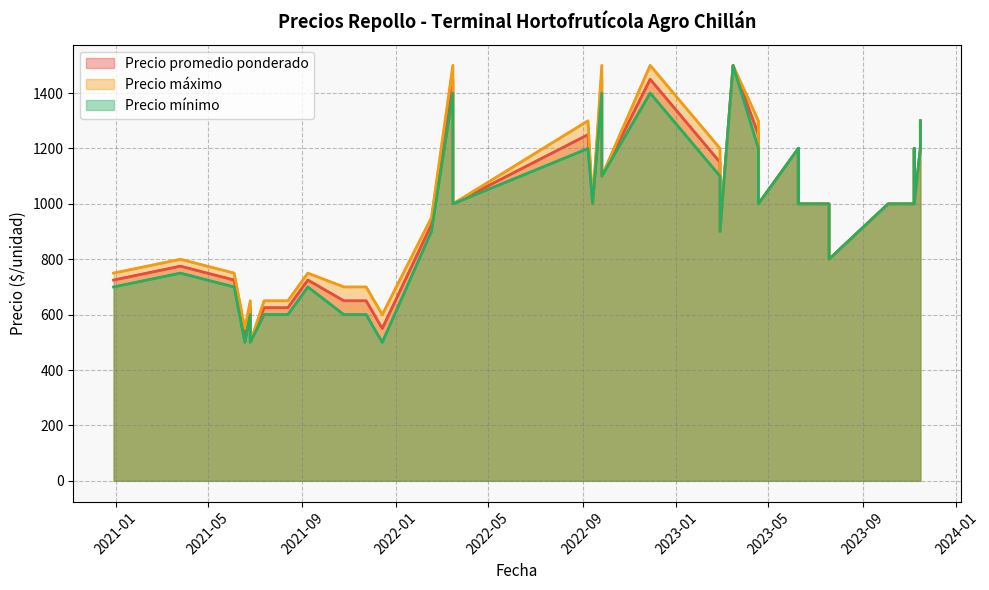

At which label does Precio máximo reach its peak?

2022-03-16